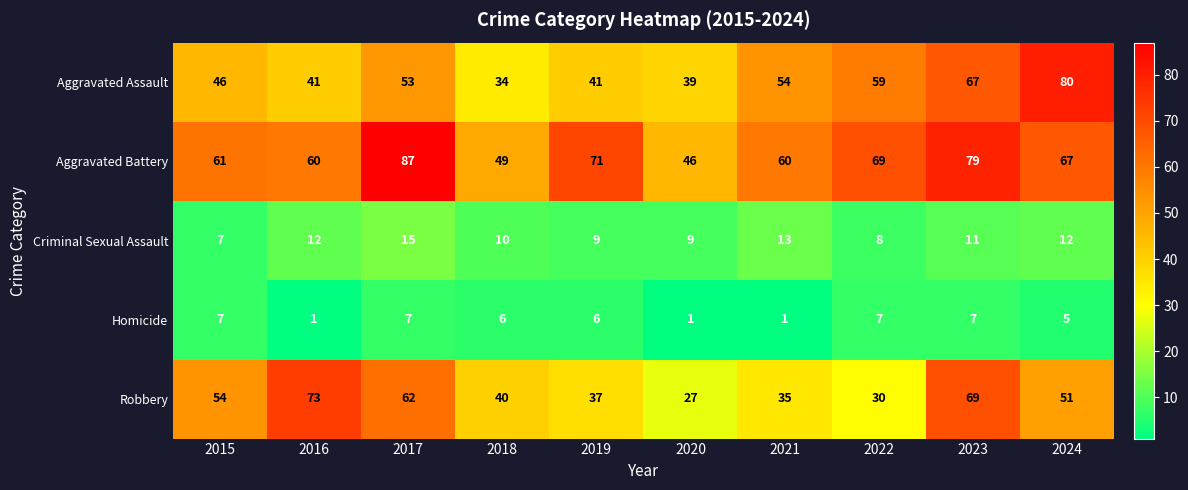

Count the Homicide values in the range 1 to 7.

10